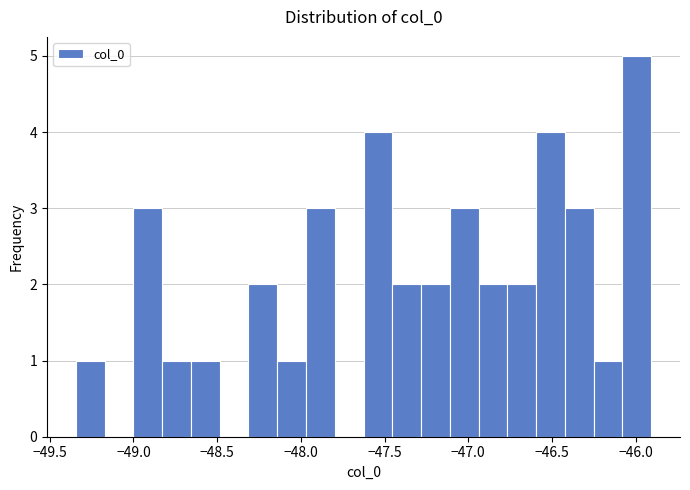

Around what value on the x-axis is the tallest bar? Give the approximate position of its centre, as read against the axis.

-46.00